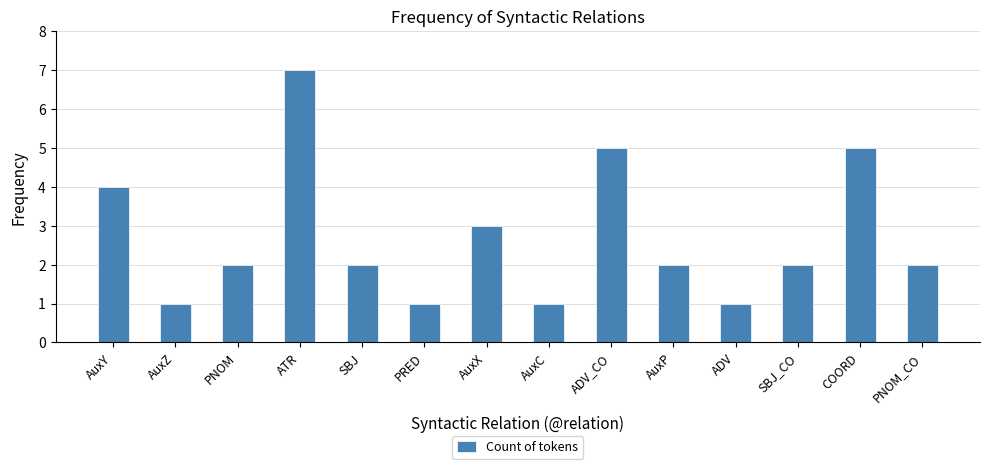

Where does the data first go above 2?

AuxY